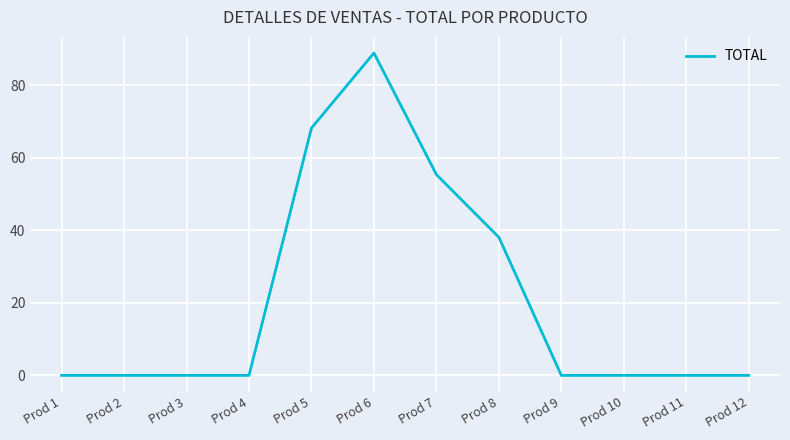

What is the ratio of the value at Prod 8 to the value at Prod 6?

0.4